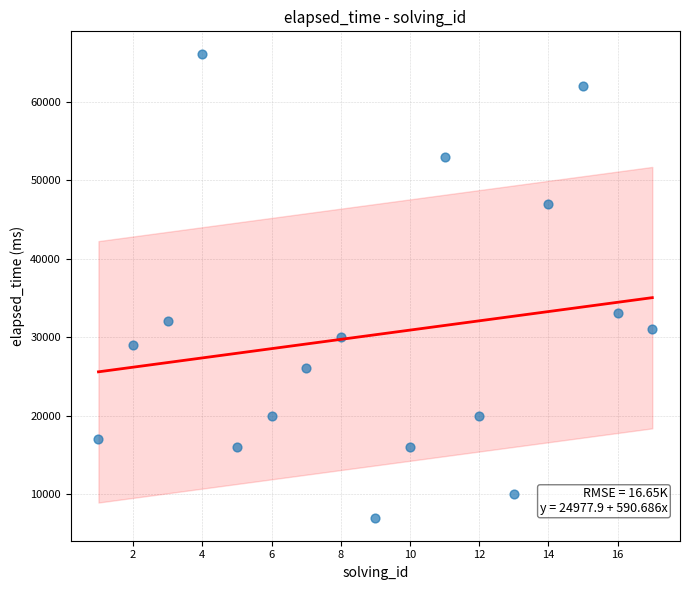

What is the range of Y values (max minus min)?

59000